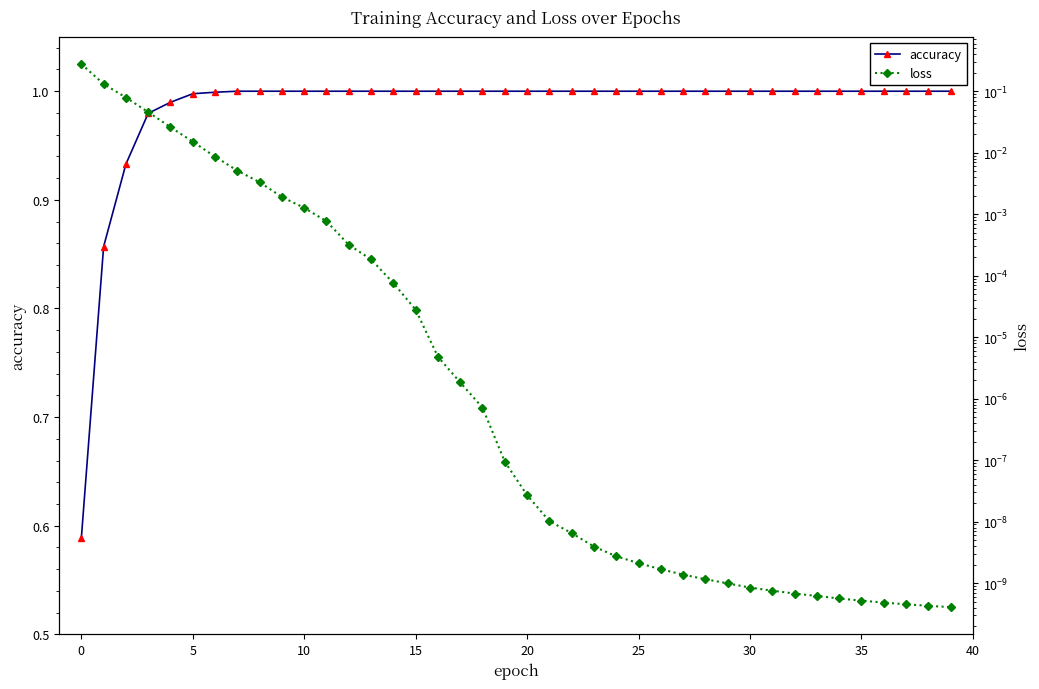

The accuracy series shows 1.0 at 35. True or false?

True